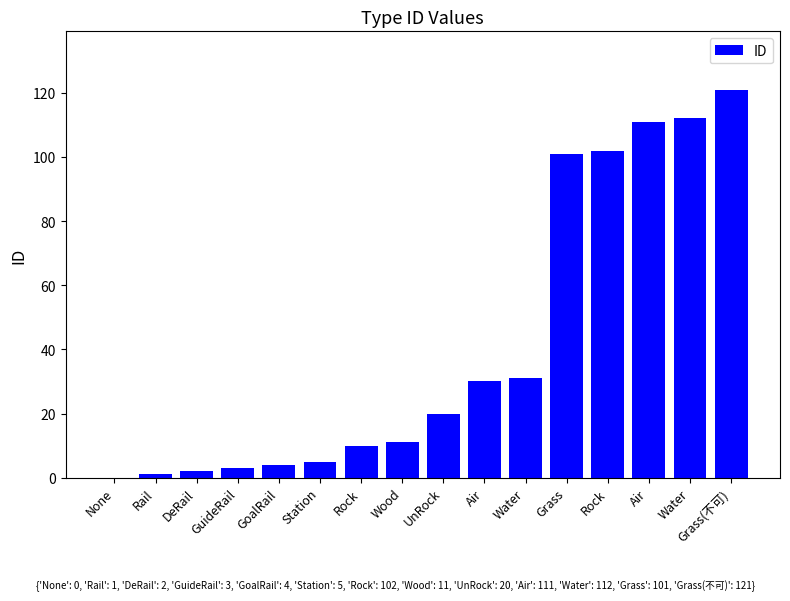

What is the average value?

42